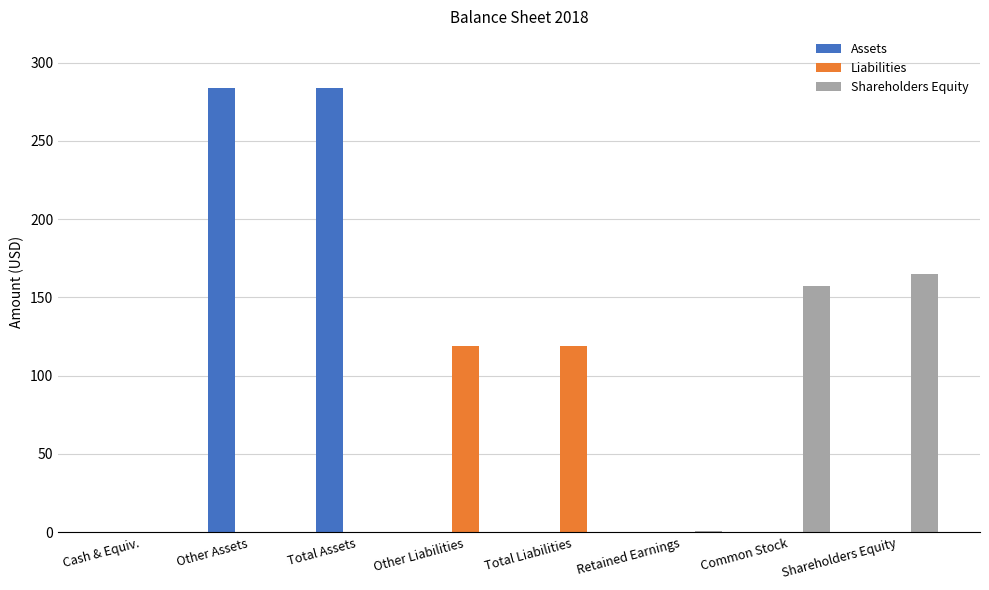

What is the sum of all Assets values?

568